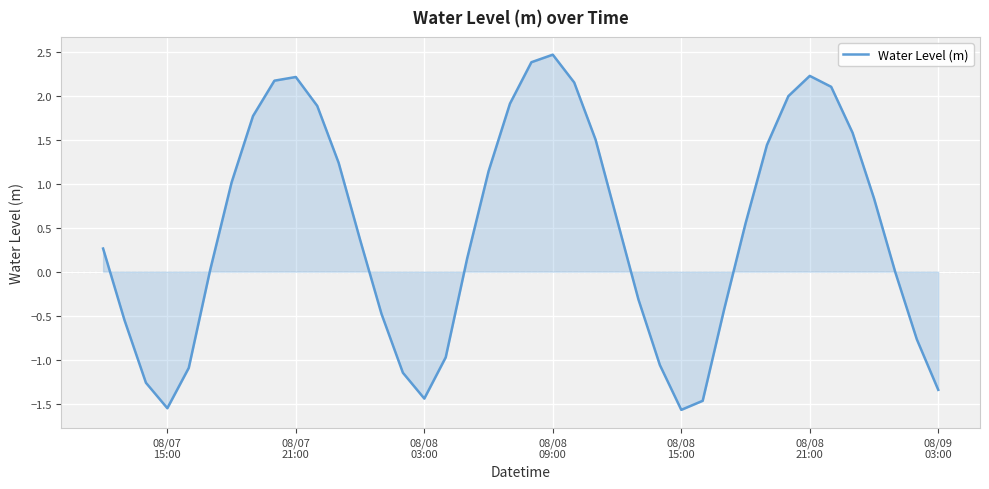

Does the chart have visible grid lines?

Yes